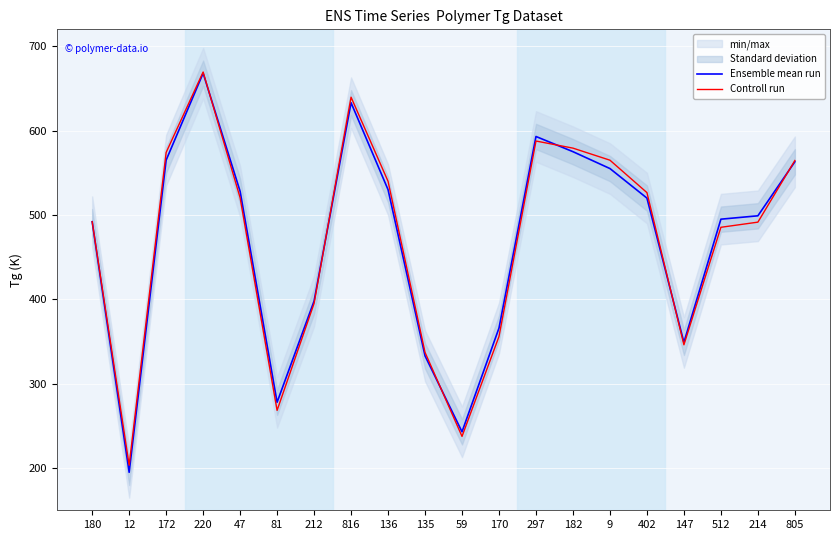

What is the maximum value for Controll run?

669.4